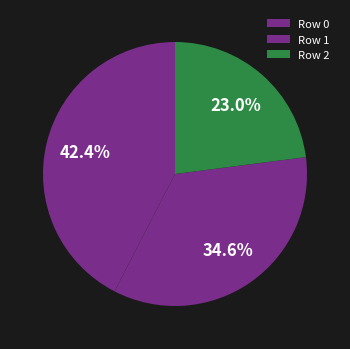

How many slices are in this pie chart?

3